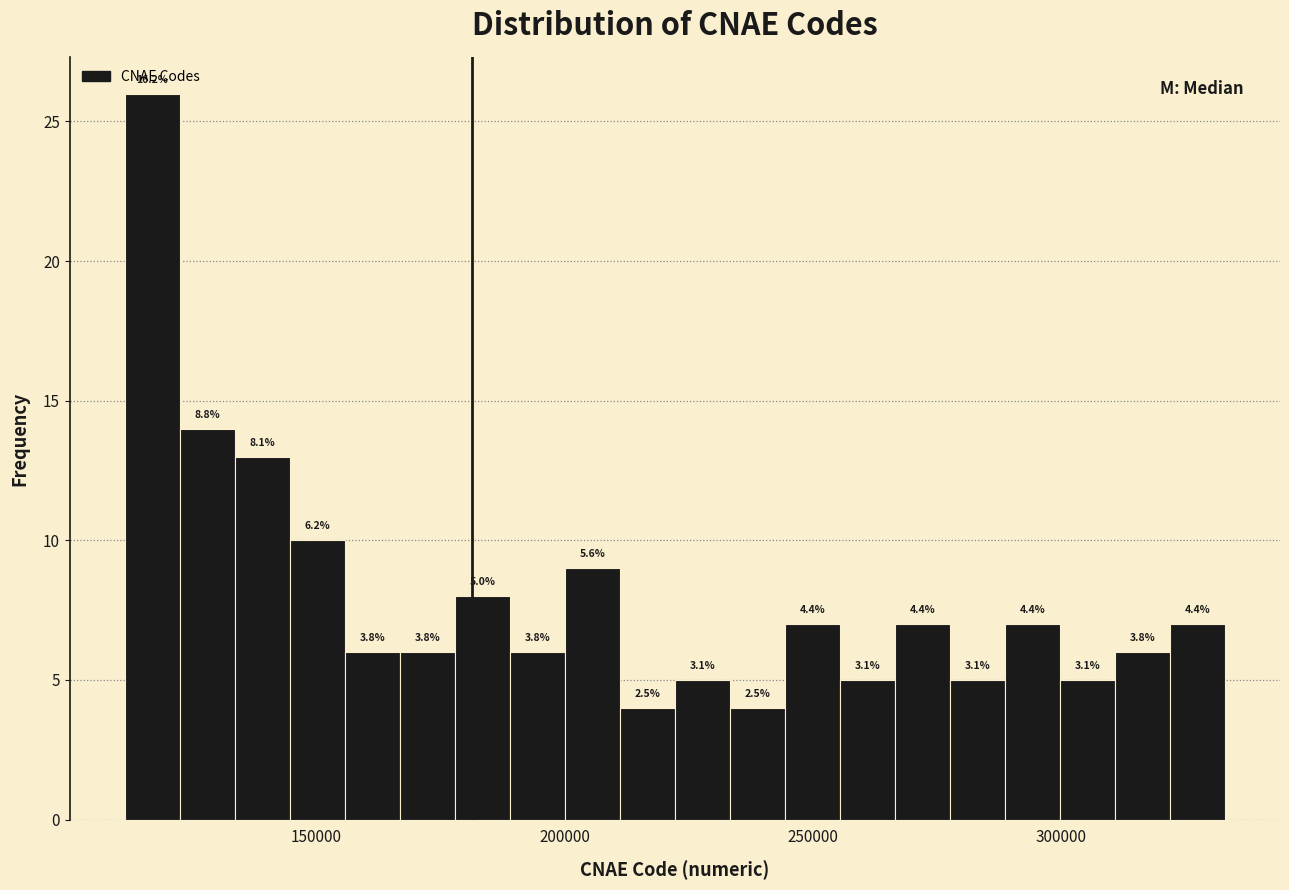

Read against the x-axis, roughly where is the centre of the tallest bar?

115000